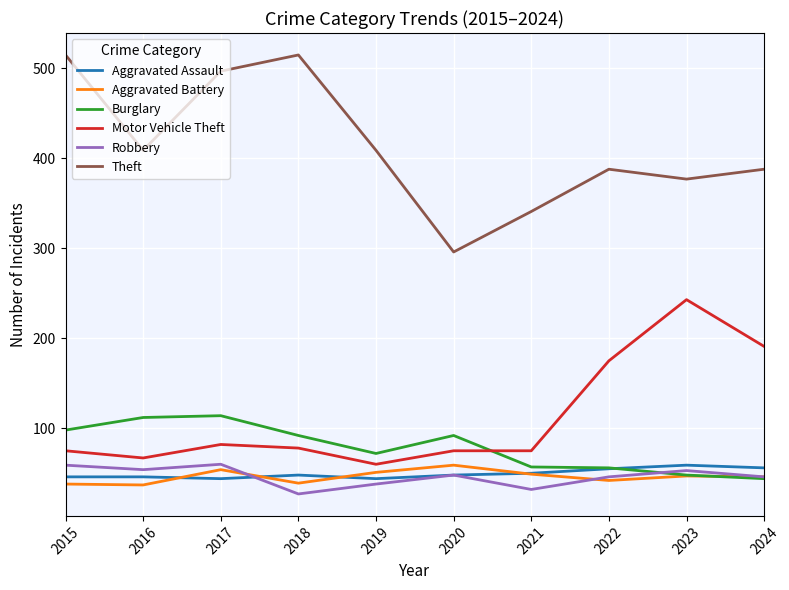

Which series has the largest range (max minus min)?

Theft